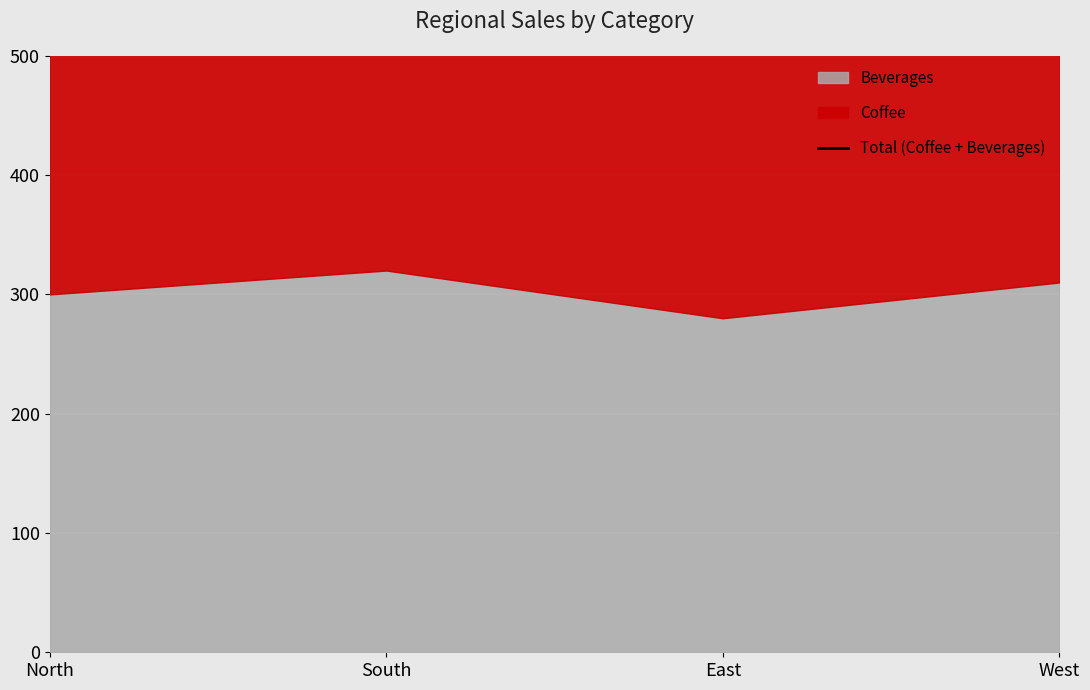

Does the chart display data point markers on the line(s)?

No